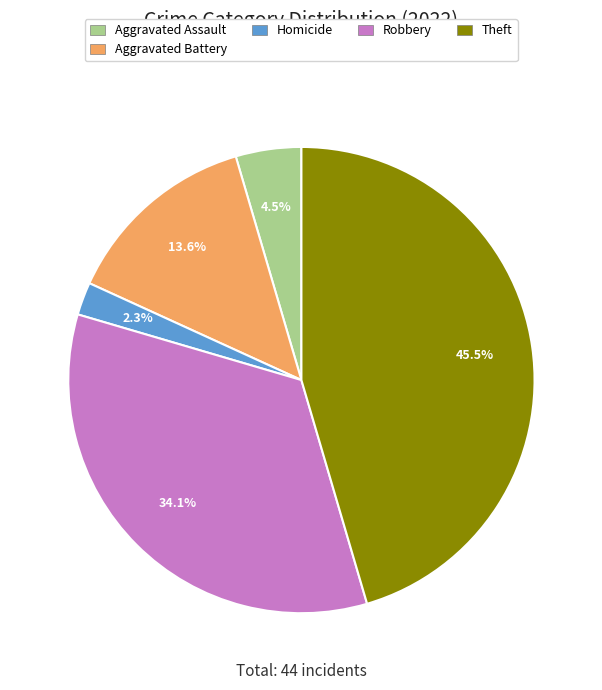

Is there any slice that represents more than half of the pie?

No